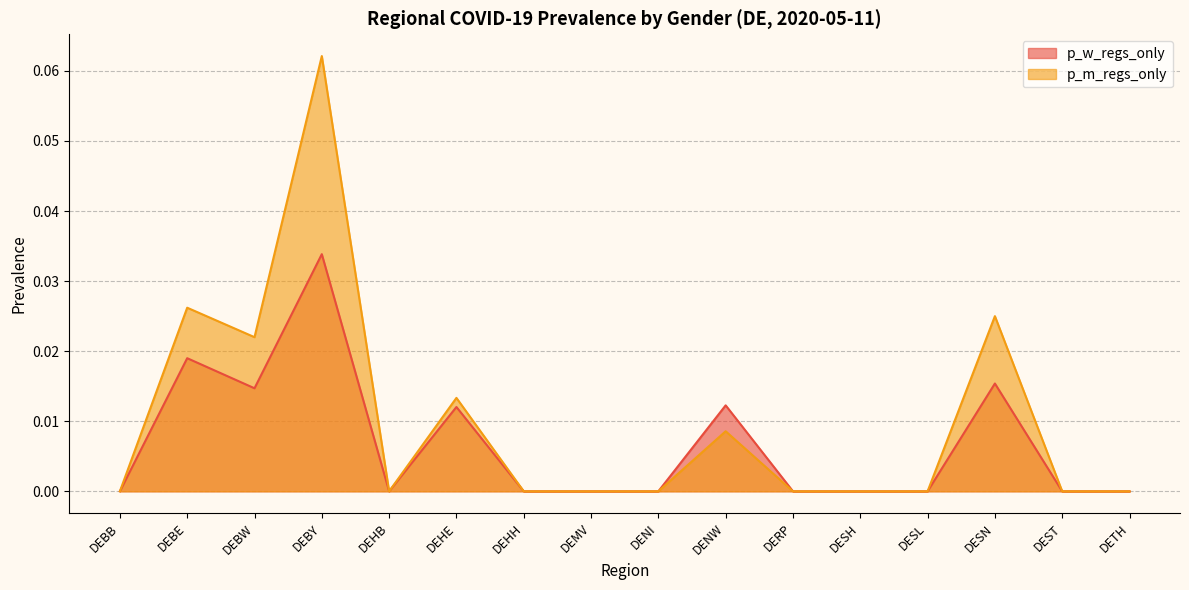

Which series has the largest total across all categories?

p_m_regs_only